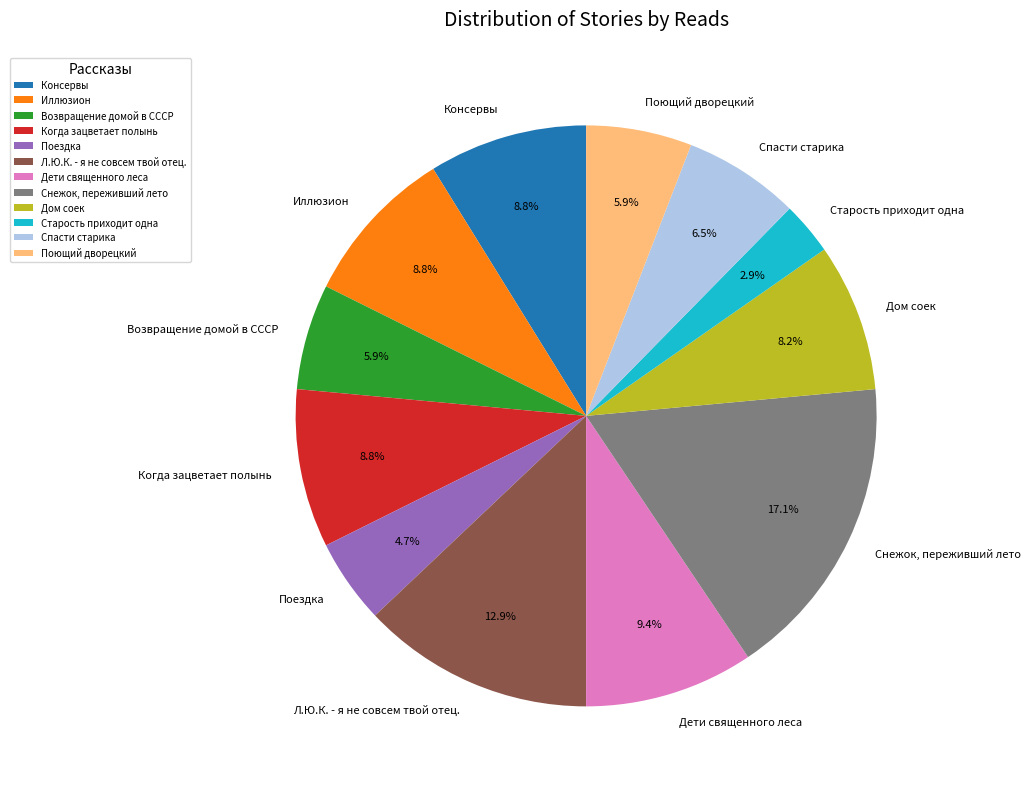

Count the number of slices in the pie.

12